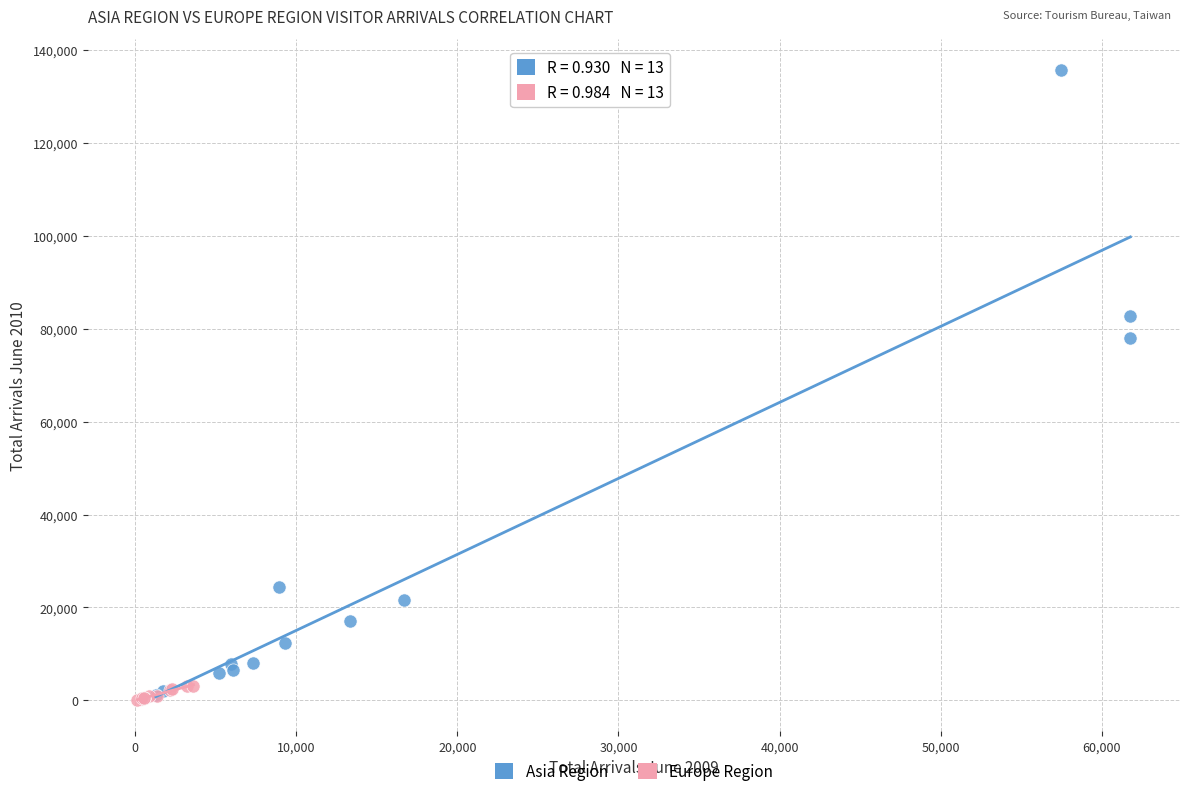

Which series contains the highest Y value?

Asia Region